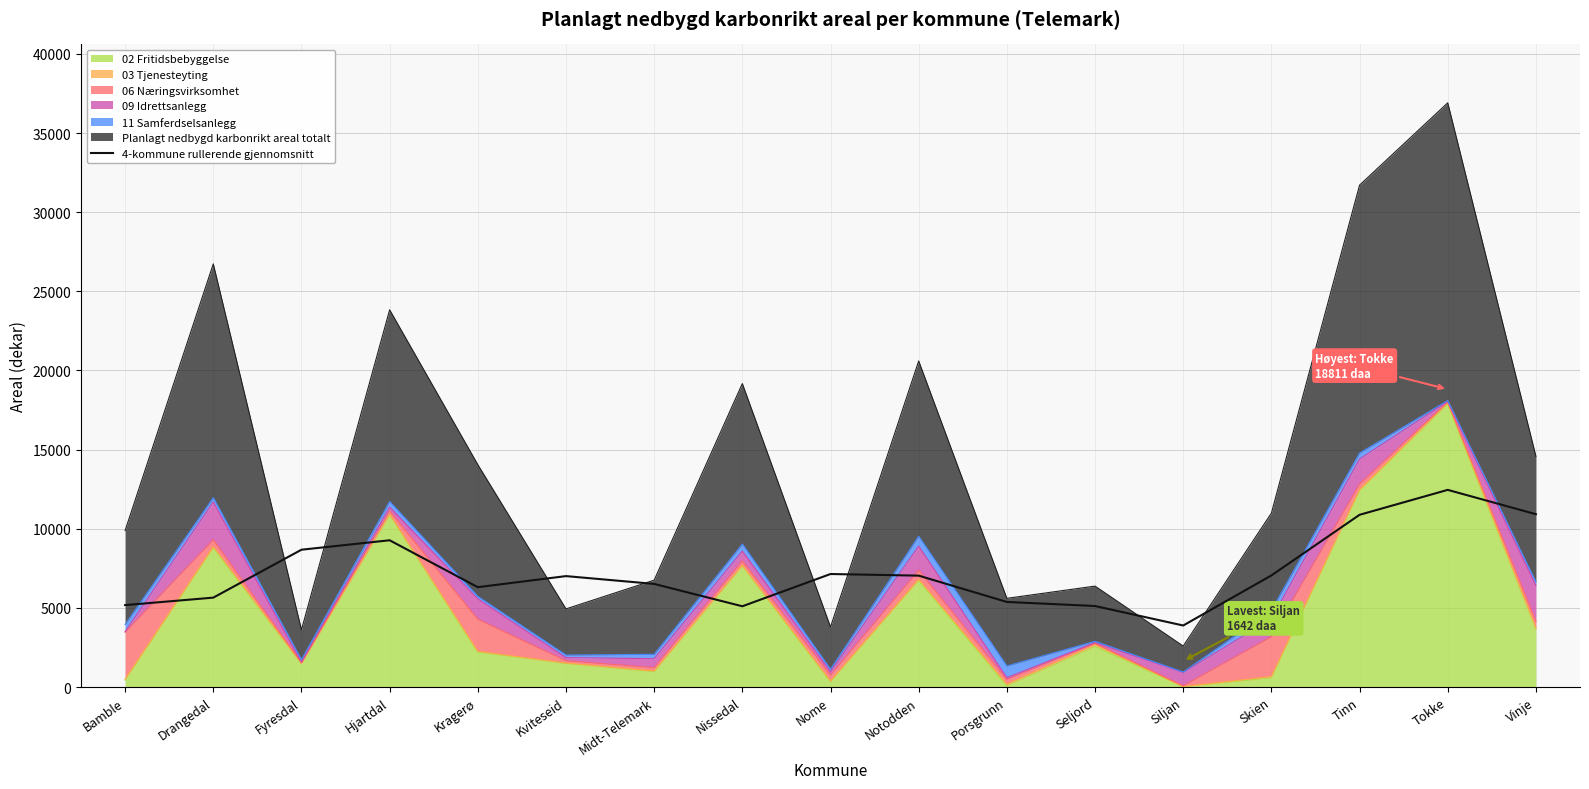

Which has a higher value, Kviteseid or Bamble?

Kviteseid